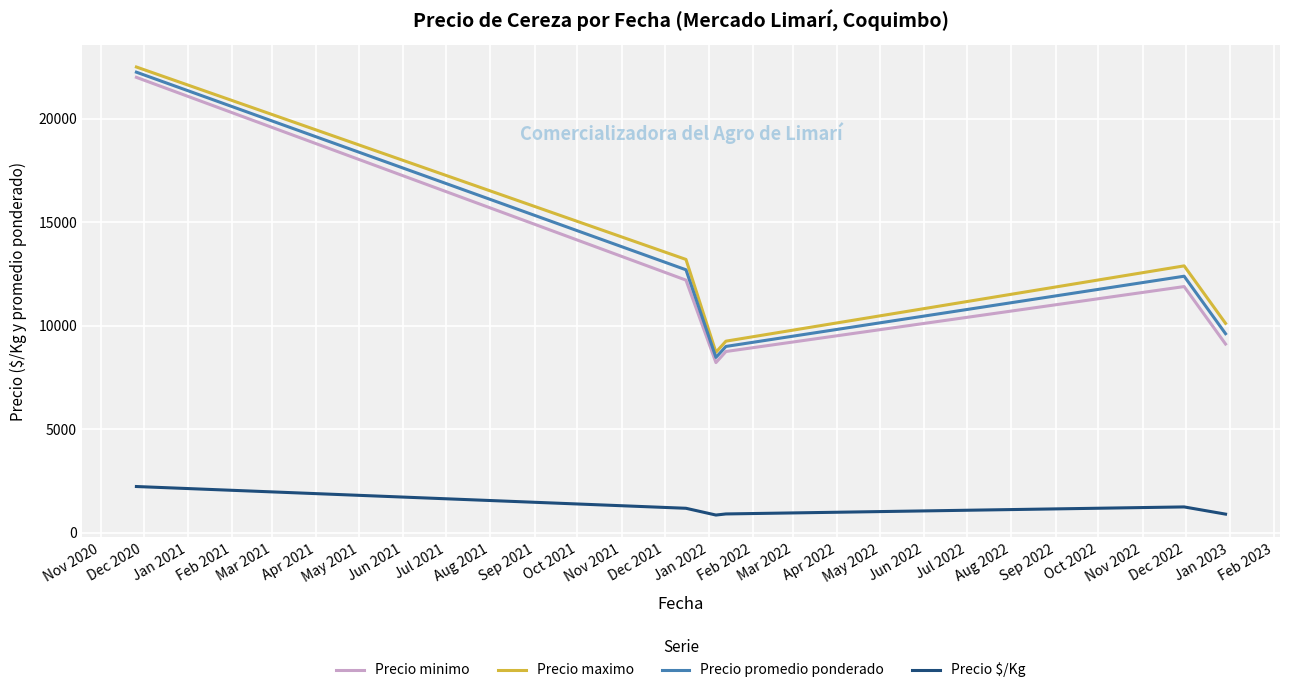

True or false: Precio $/Kg and Precio promedio ponderado intersect in this chart.

False